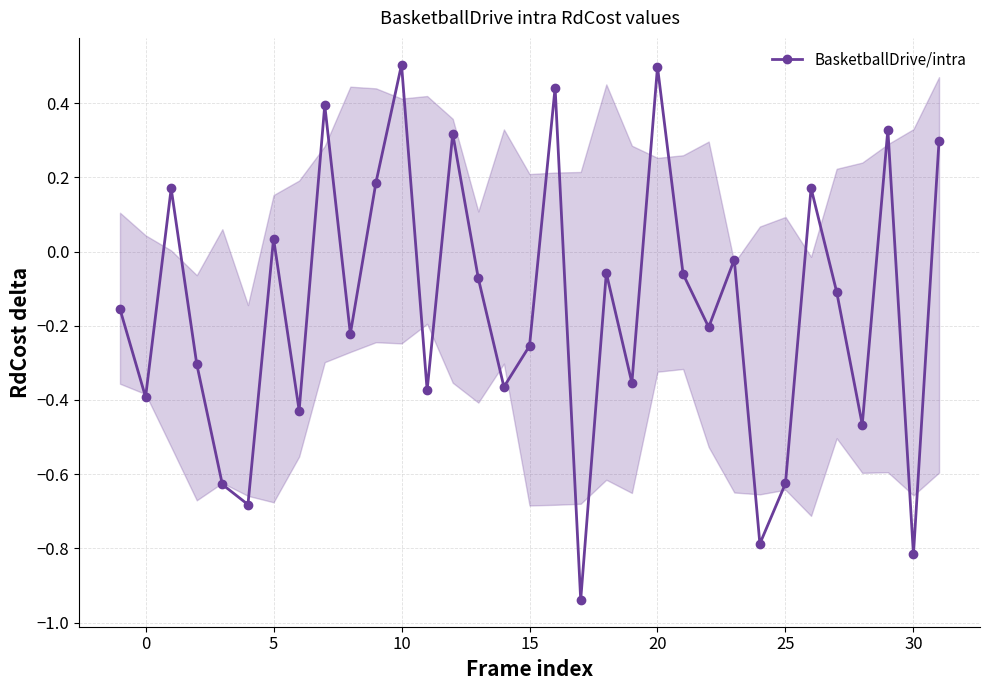

What is the value of the 12th point from the left?

0.5